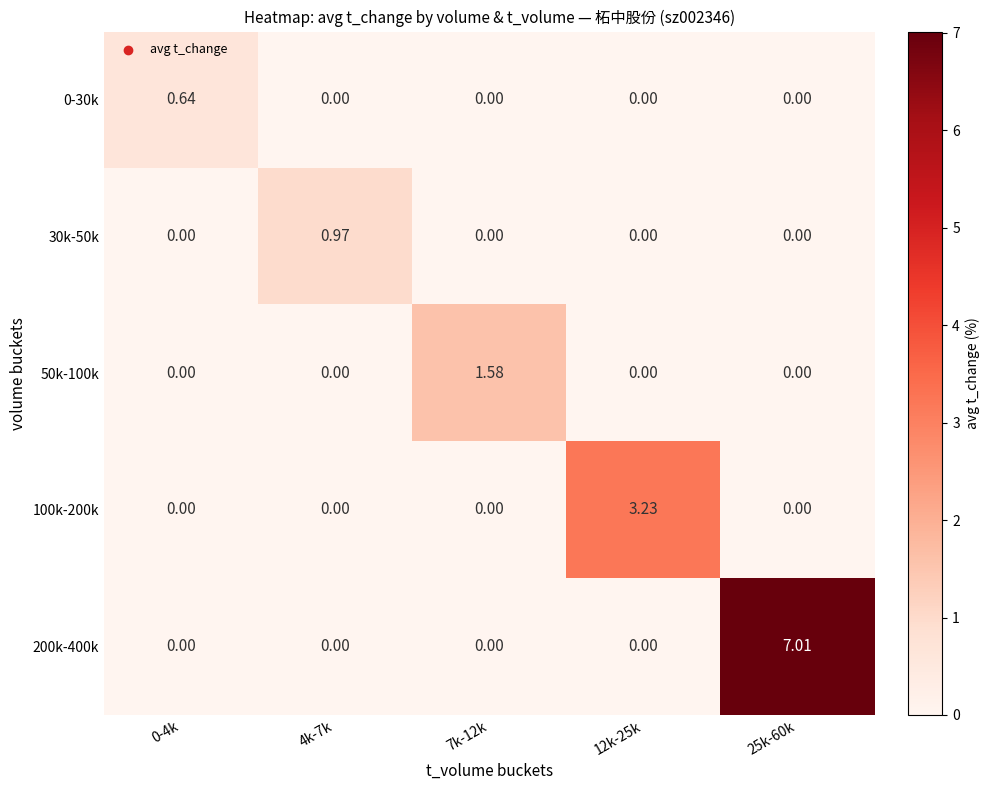

Which has a higher value, 4k-7k or 25k-60k?

4k-7k